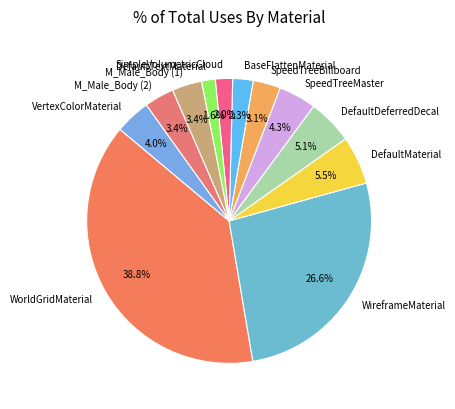

Which category has the biggest portion of the pie?

WorldGridMaterial